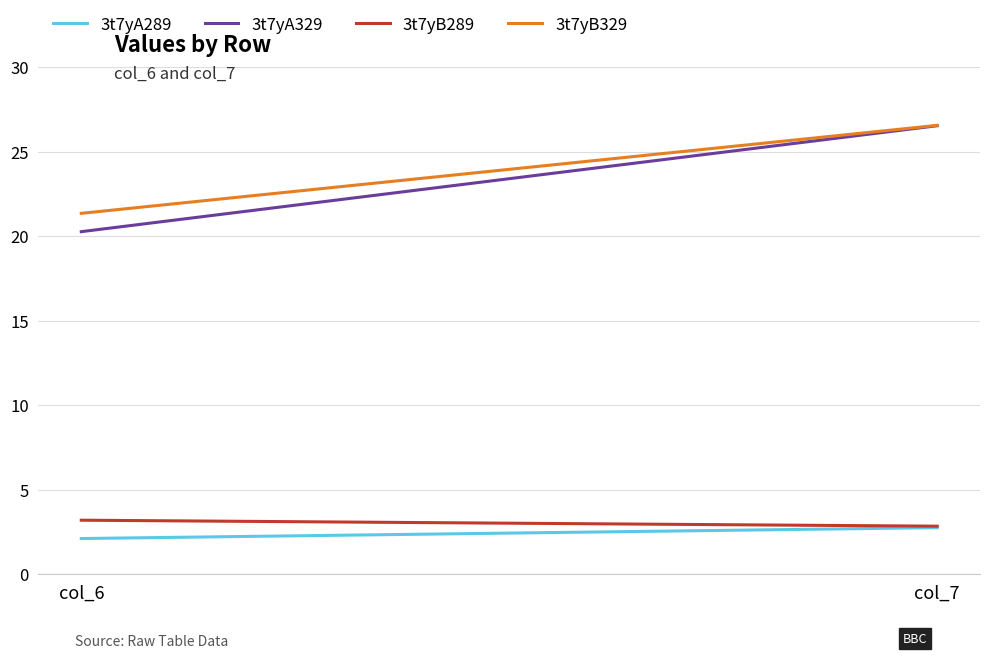

Count the 3t7yA289 values in the range 2 to 3.

2